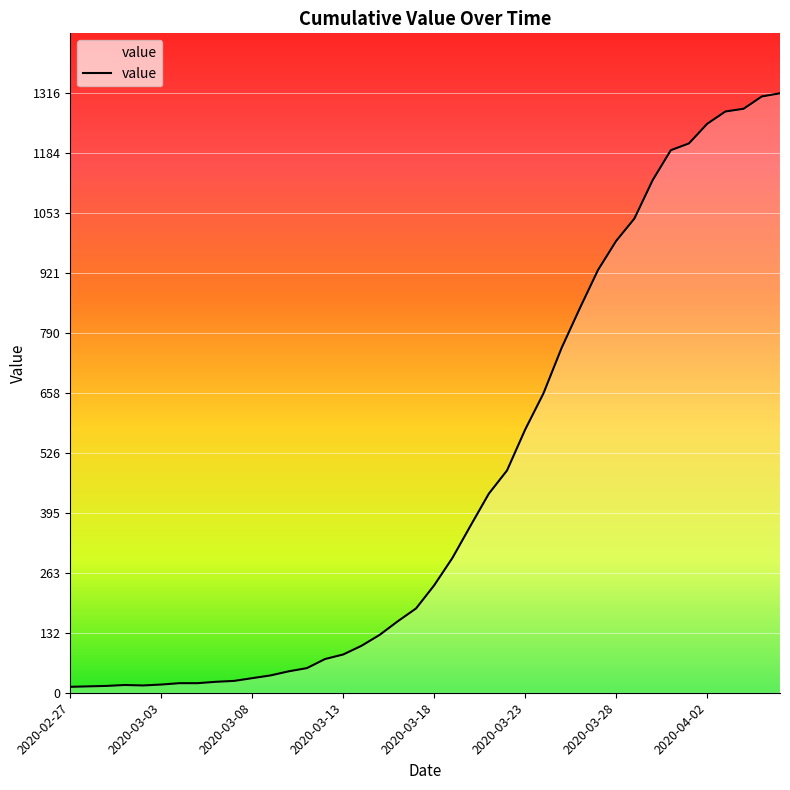

What is the difference between the maximum and minimum values?

1303